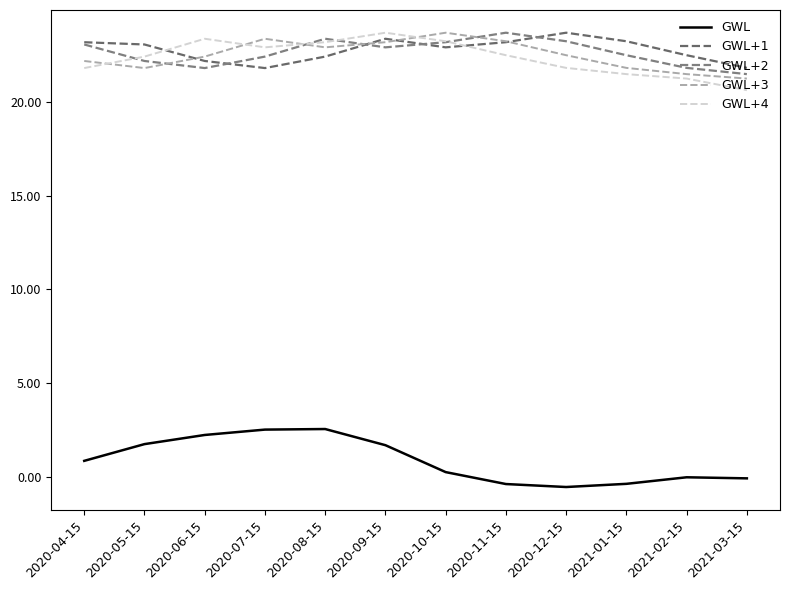

What is the difference between the GWL+3 values at 2020-08-15 and 2021-01-15?

1.1